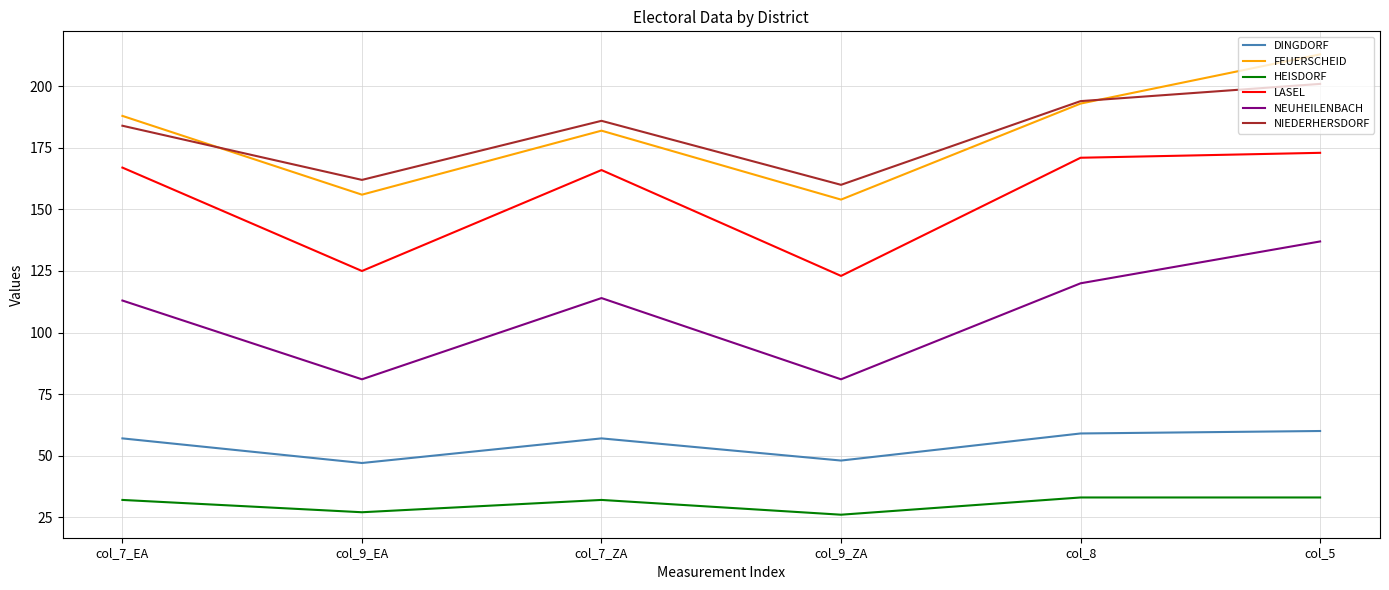

Which category has the highest value in the LASEL series?

col_5